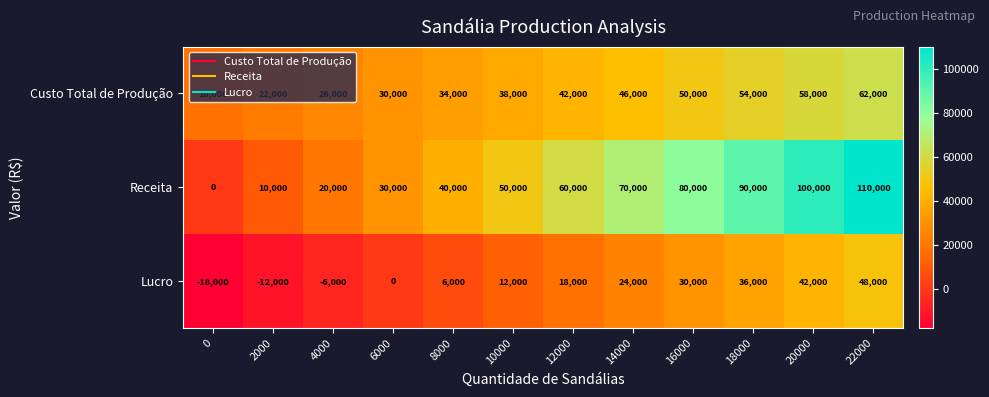

Rank the series by their average value, from highest to lowest.

Receita, Custo Total de Produção, Lucro